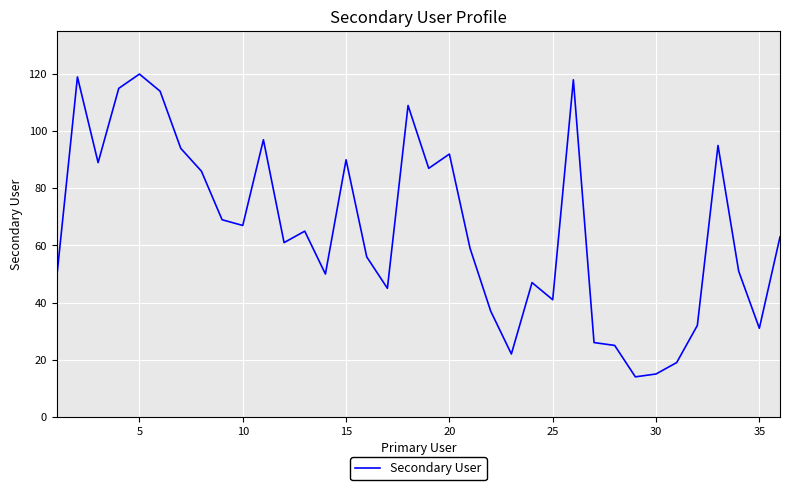

What is the difference between the maximum and minimum values?

106